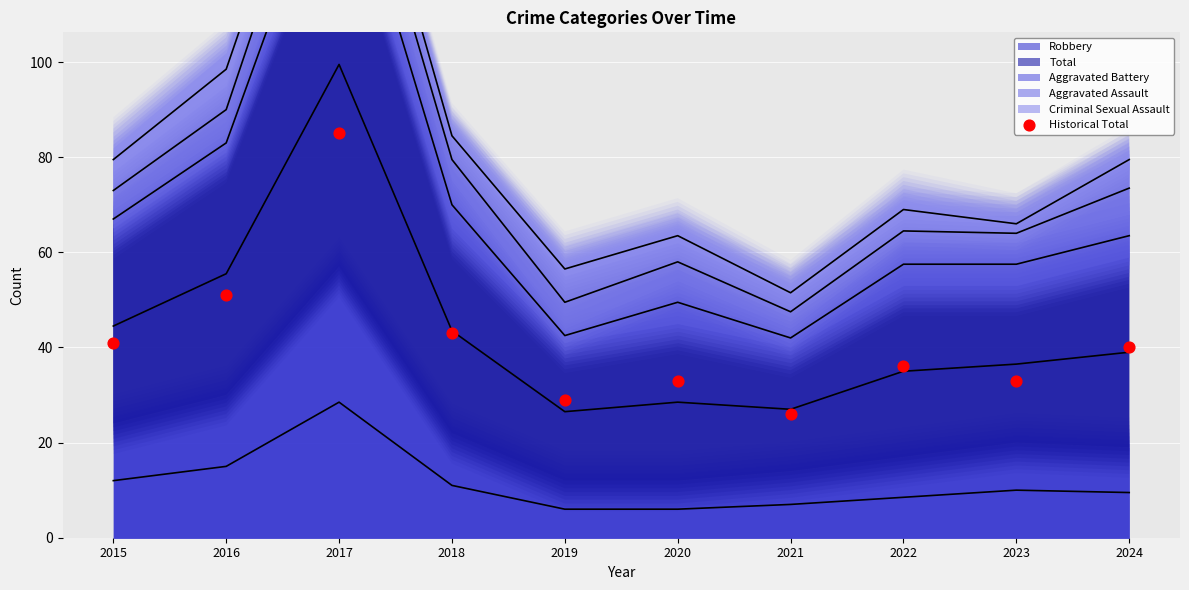

What Y value in the scatter plot is closest to 55?

51